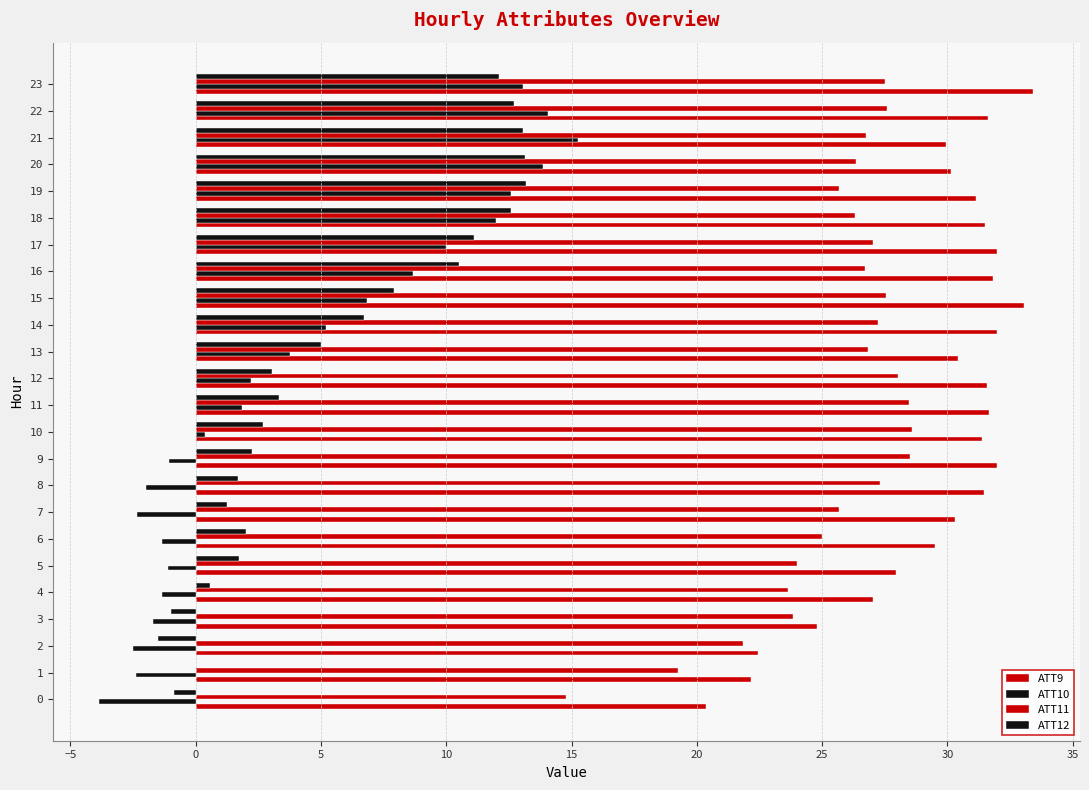

Reading right to left, what are all the values shown in this chart?

ATT9: 33.4	31.6	29.9	30.2	31.1	31.5	32.0	31.8	33.1	32.0	30.4	31.6	31.6	31.4	32.0	31.5	30.3	29.5	27.9	27.0	24.8	22.4	22.1	20.3
ATT10: 13.0	14.1	15.3	13.9	12.6	12.0	10.0	8.7	6.8	5.2	3.8	2.2	1.8	0.4	-1.1	-2.0	-2.3	-1.3	-1.1	-1.3	-1.7	-2.5	-2.4	-3.8
ATT11: 27.5	27.6	26.8	26.3	25.7	26.3	27.0	26.7	27.5	27.2	26.8	28.0	28.5	28.6	28.5	27.3	25.7	25.0	24.0	23.7	23.8	21.8	19.3	14.8
ATT12: 12.1	12.7	13.1	13.1	13.2	12.6	11.1	10.5	7.9	6.7	5.0	3.0	3.3	2.7	2.3	1.7	1.3	2.0	1.7	0.6	-1.0	-1.5	0.0	-0.9